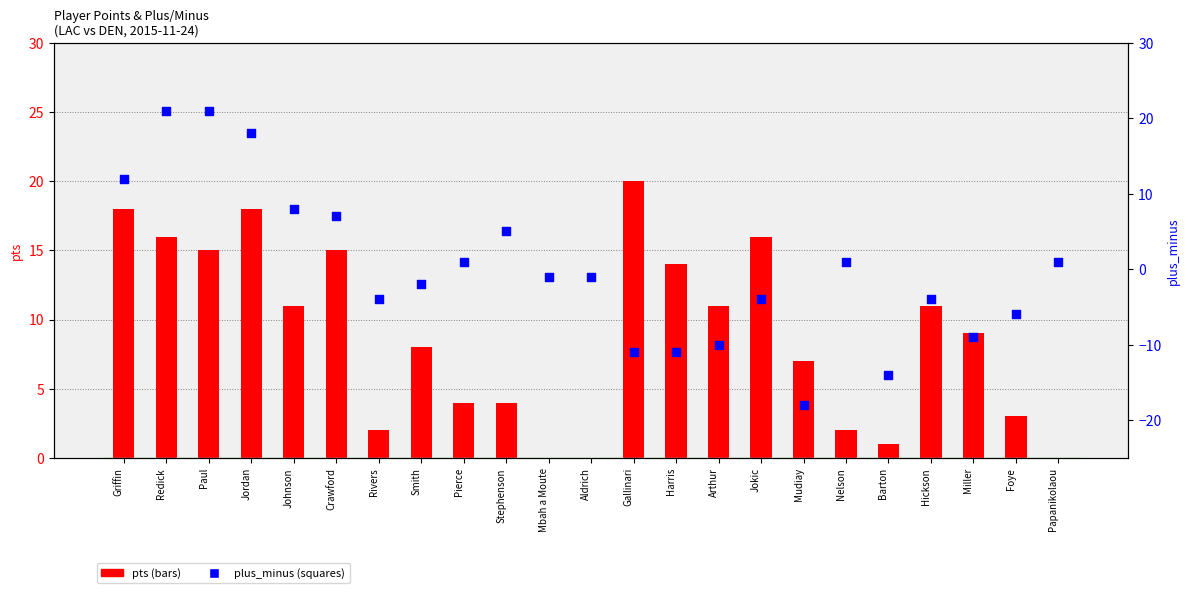

Which series has the largest total across all categories?

pts